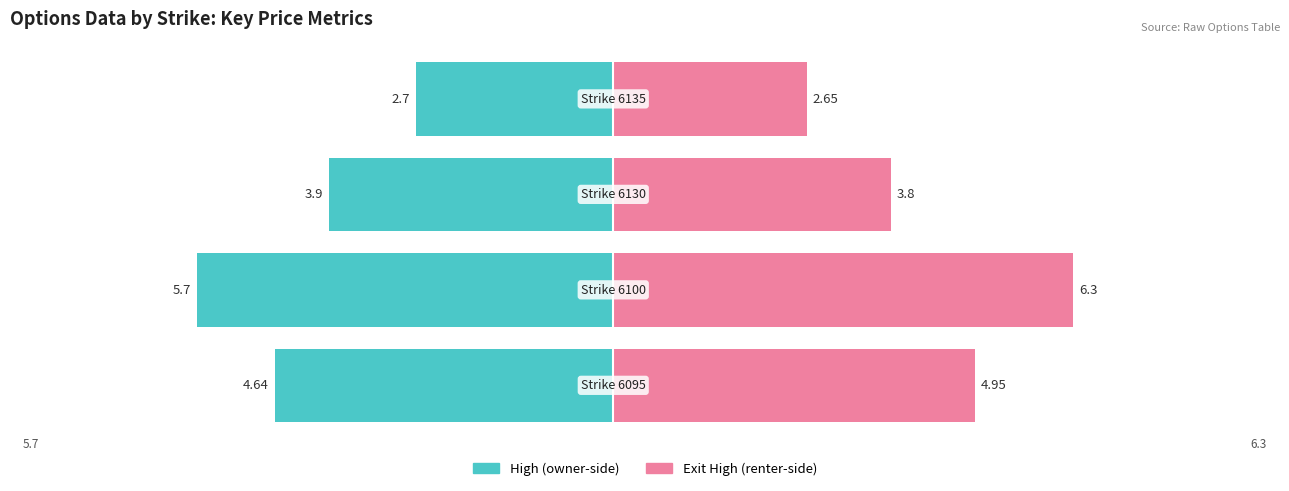

What is the difference between the maximum and second lowest values in the exit_high (renter-side) series?

2.5